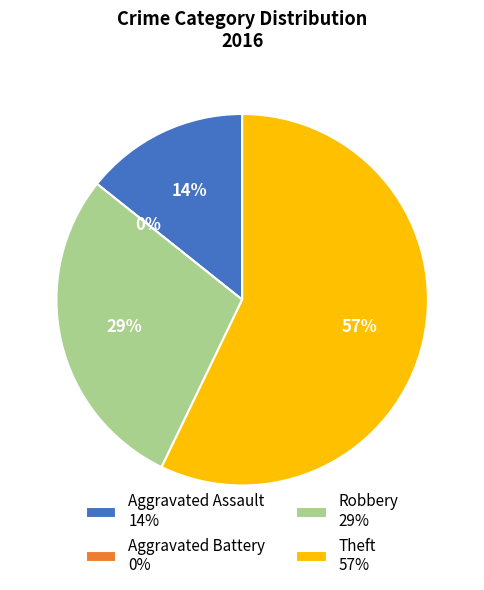

To the nearest percent, what is the average slice percentage?

25%